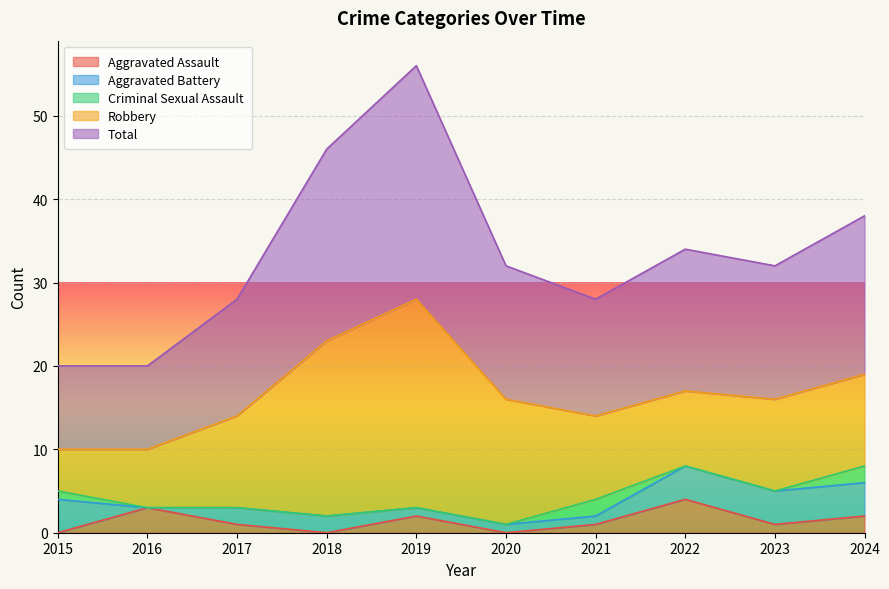

What are all the series names shown in the legend?

Aggravated Assault, Aggravated Battery, Criminal Sexual Assault, Robbery, Total